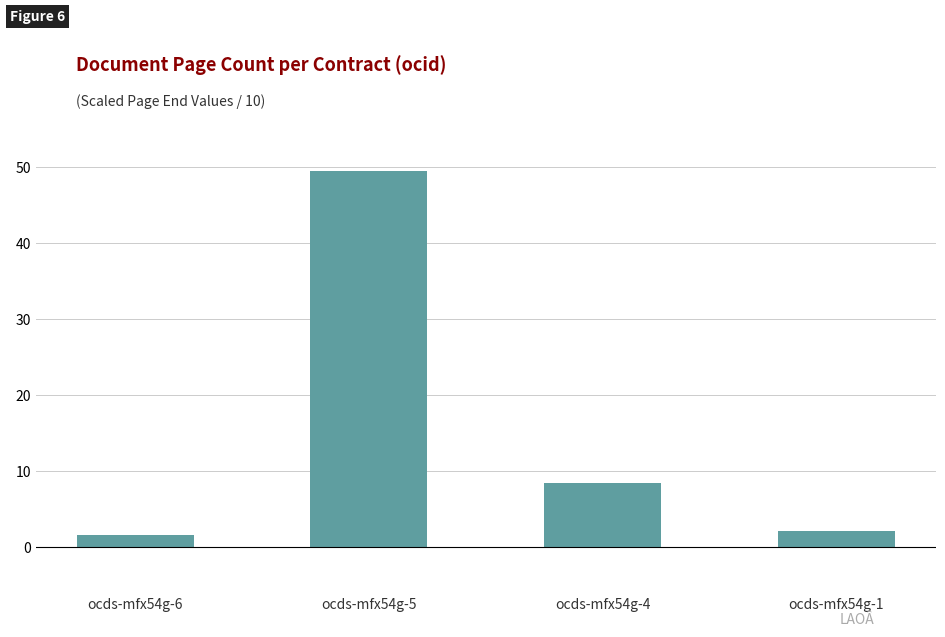

Where does the data first go above 8?

ocds-mfx54g-5